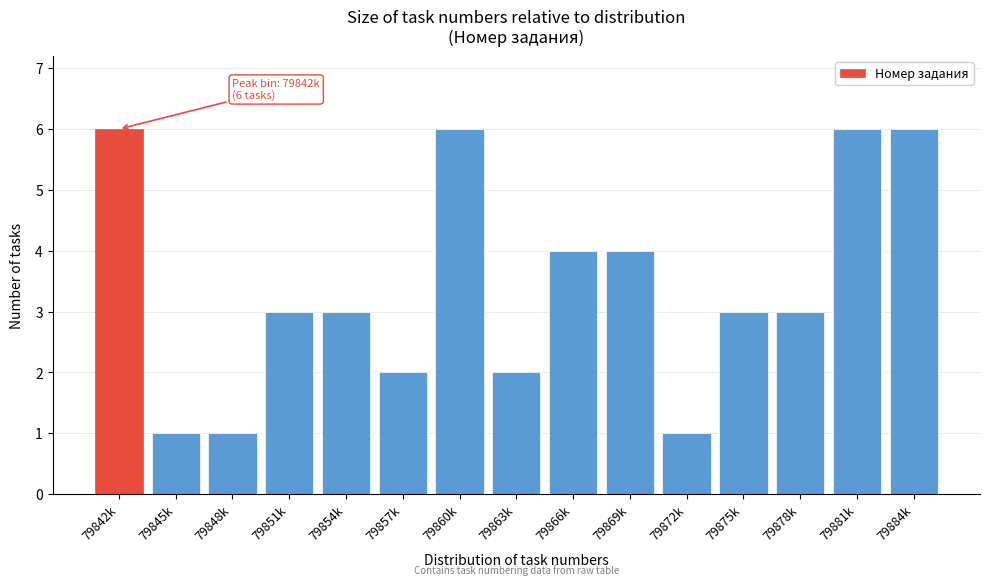

Reading left to right, transcribe all the data shown in this chart.

6	1	1	3	3	2	6	2	4	4	1	3	3	6	6